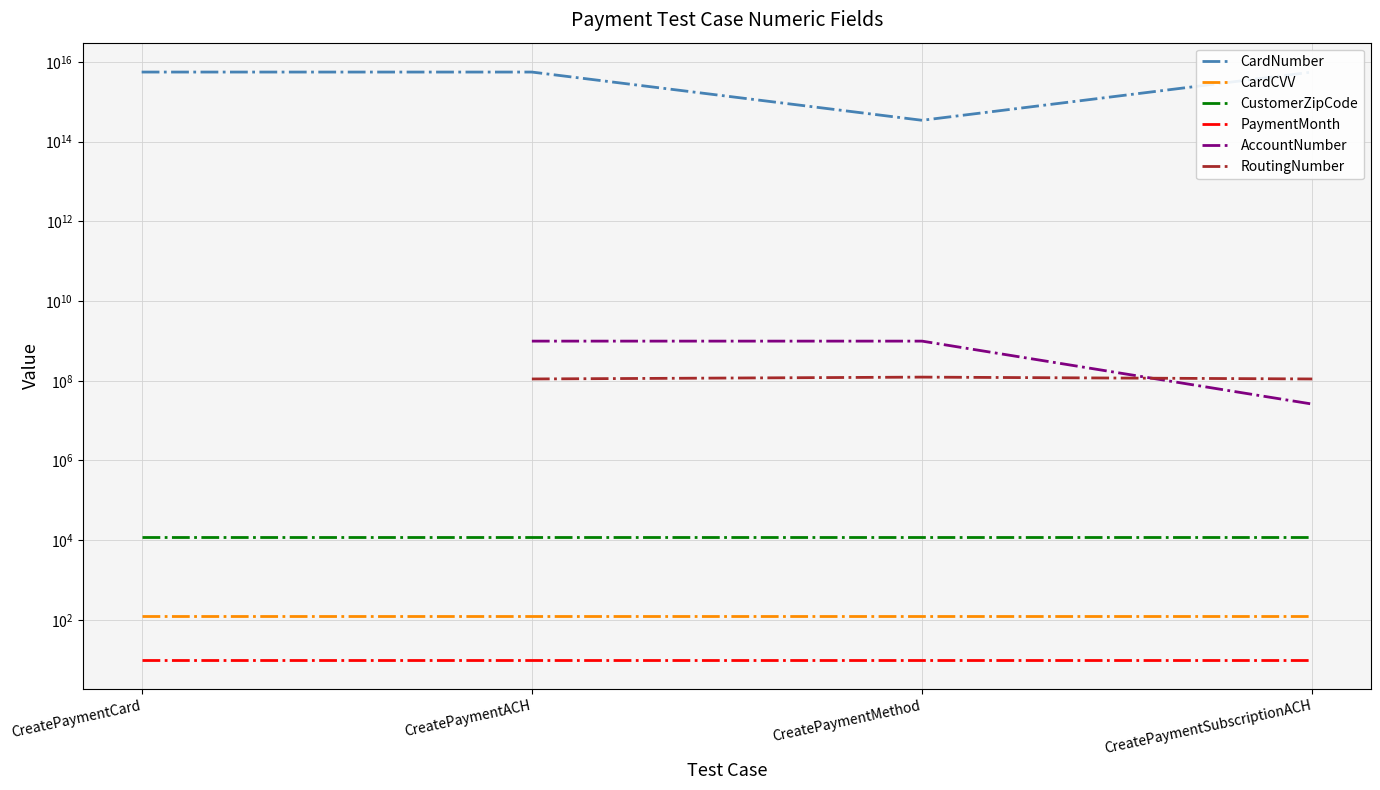

At which label does CustomerZipCode reach its peak?

CreatePaymentCard